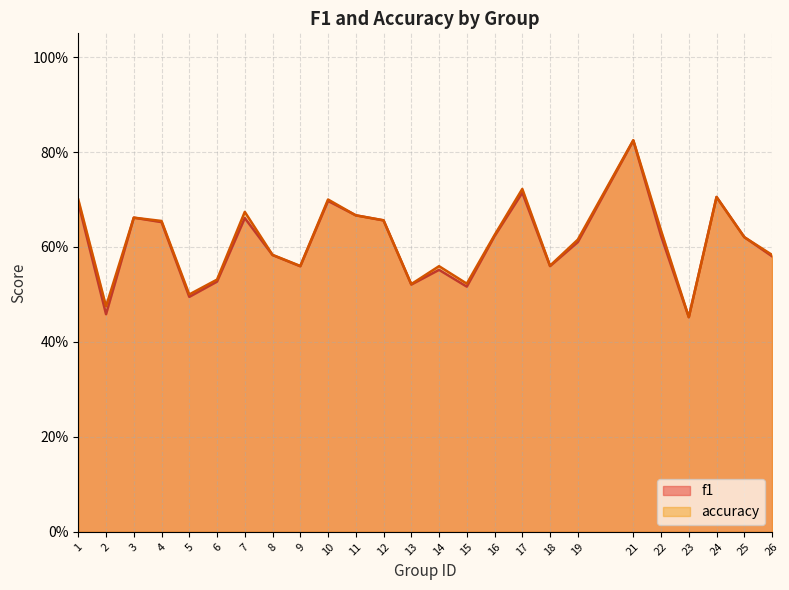

What is the average value of the accuracy series?

0.6